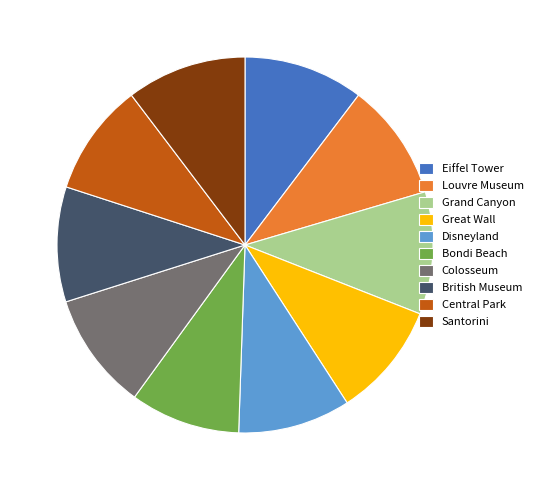

Combined, do Great Wall and British Museum account for over 50%?

No